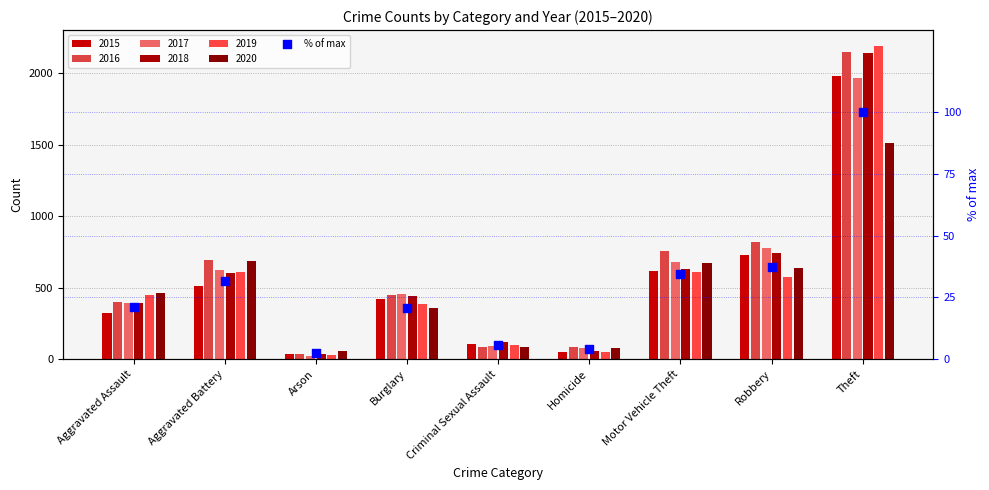

Which has a higher value, Robbery or Burglary?

Robbery